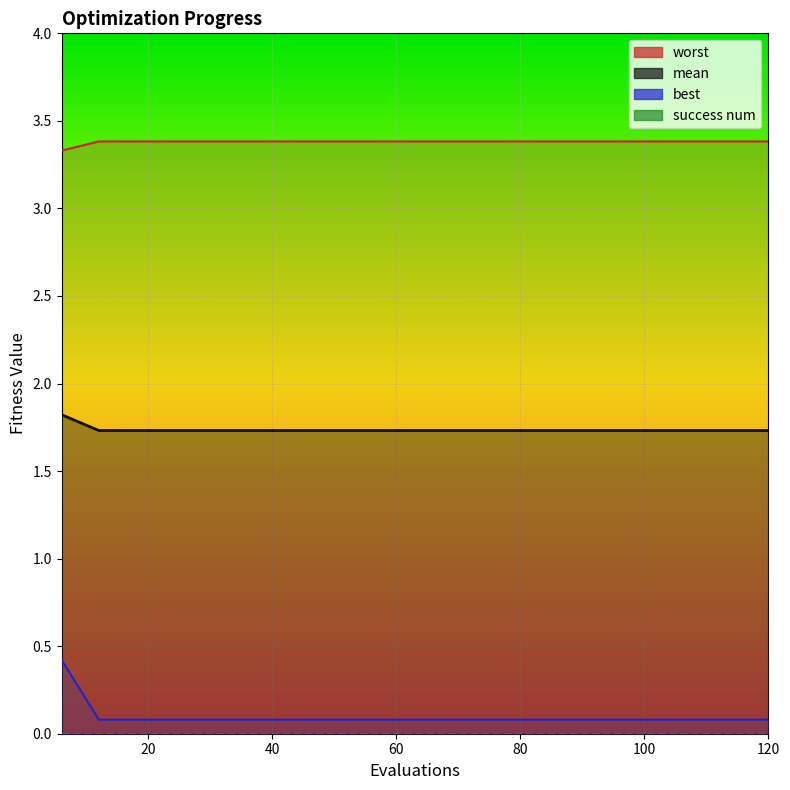

What is the difference between the highest and lowest values at 20?

3.4